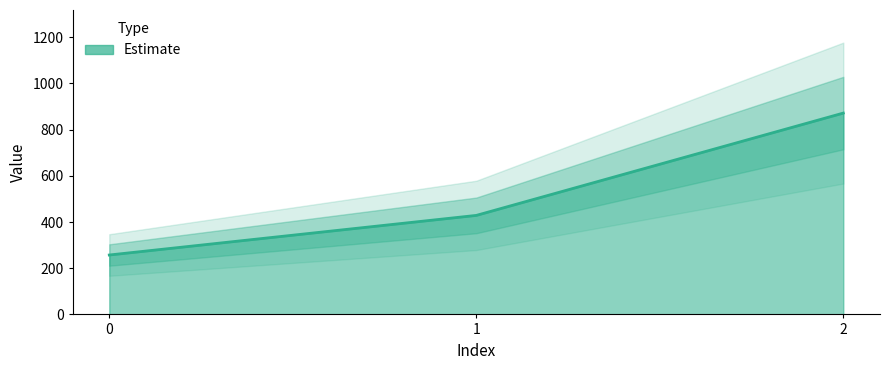

How many lines are shown in the chart?

1